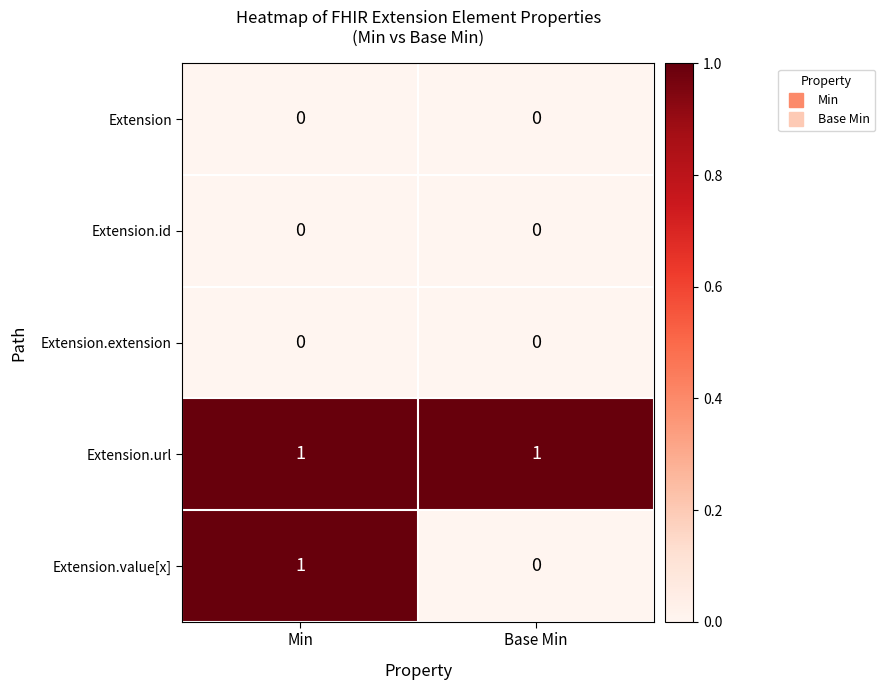

How many data points does each series have?

2